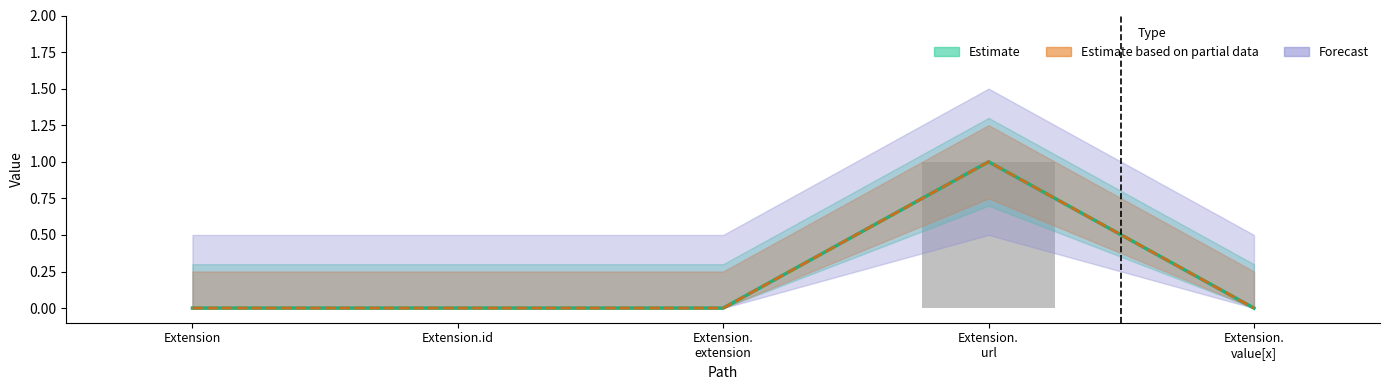

At which category is the sum across all series the highest?

Extension. url